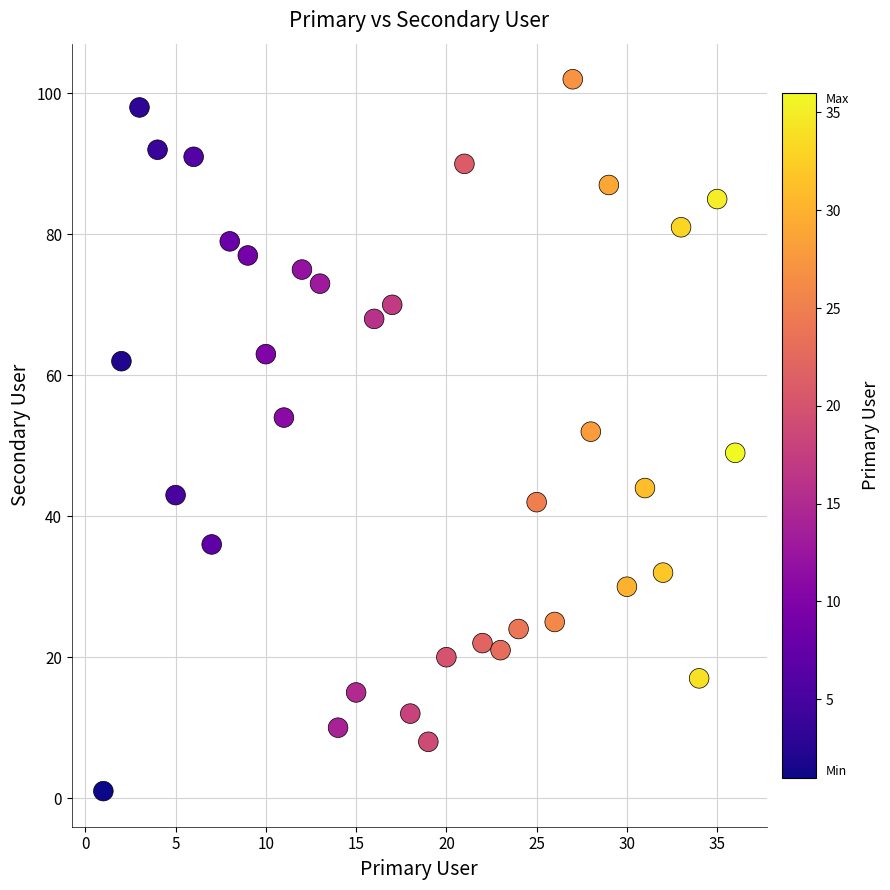

What is the range of Y values (max minus min)?

101